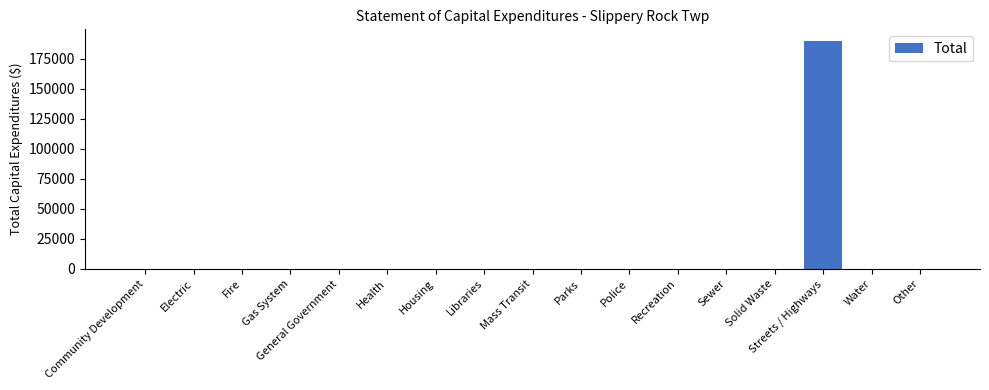

Is it true that the value at Gas System is -74792?

False